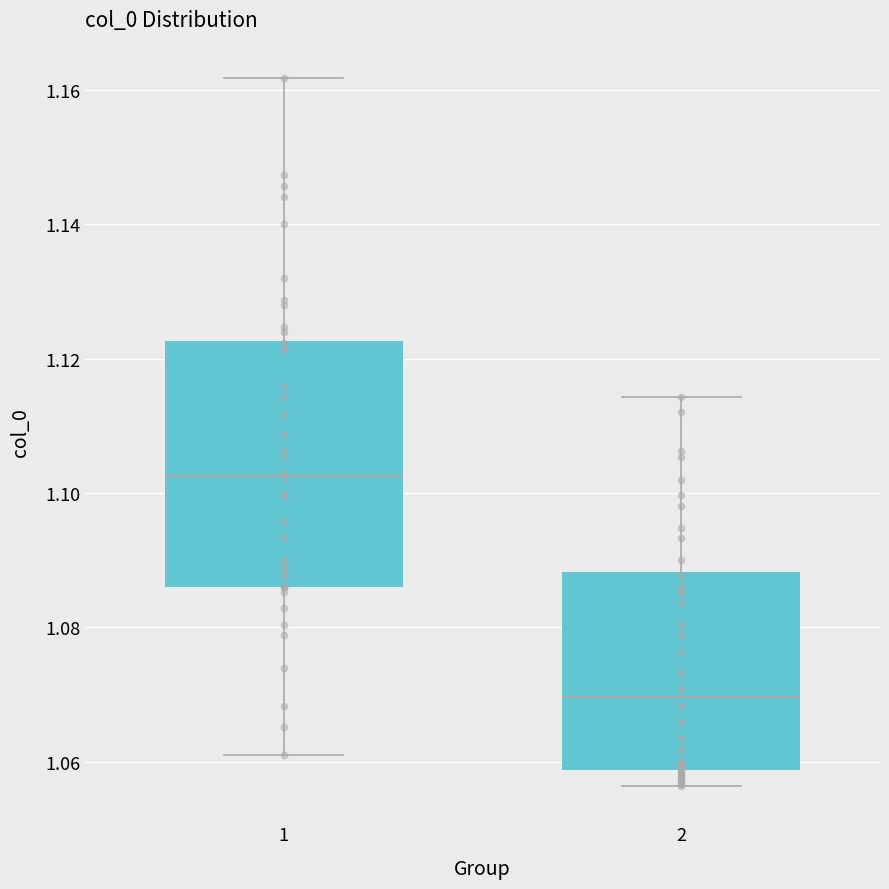

Reading left to right, transcribe this box plot: for each box, give where its median line is, the range the box spans, and where its two whiskers end, as read against the y-axis. The values are not printed on the chart, so give them approximately, as read against the axis.

1: median 1.102, box 1.086 to 1.122, whiskers 1.062 to 1.162
2: median 1.070, box 1.058 to 1.088, whiskers 1.056 to 1.114